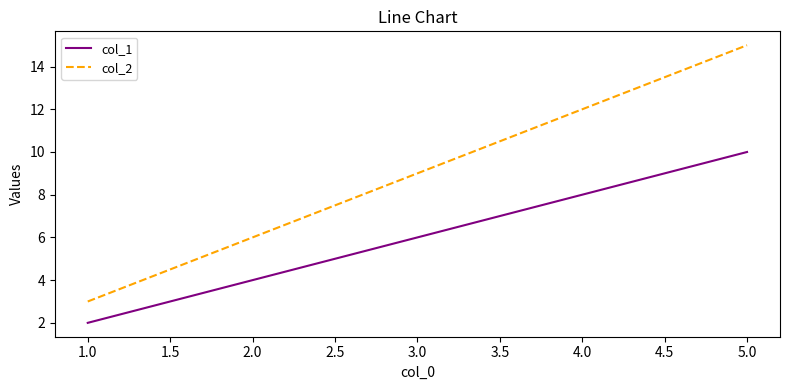

Which series has the largest total across all categories?

col_2